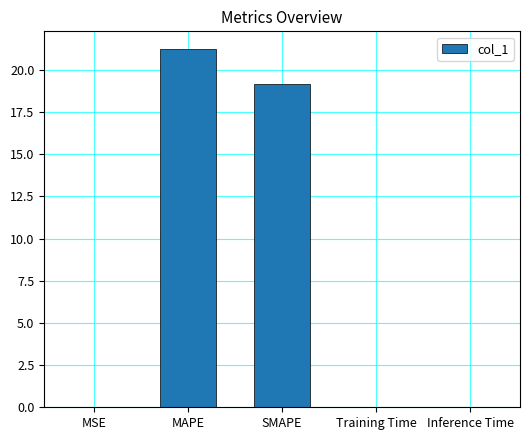

Between MAPE and SMAPE, which is larger?

MAPE